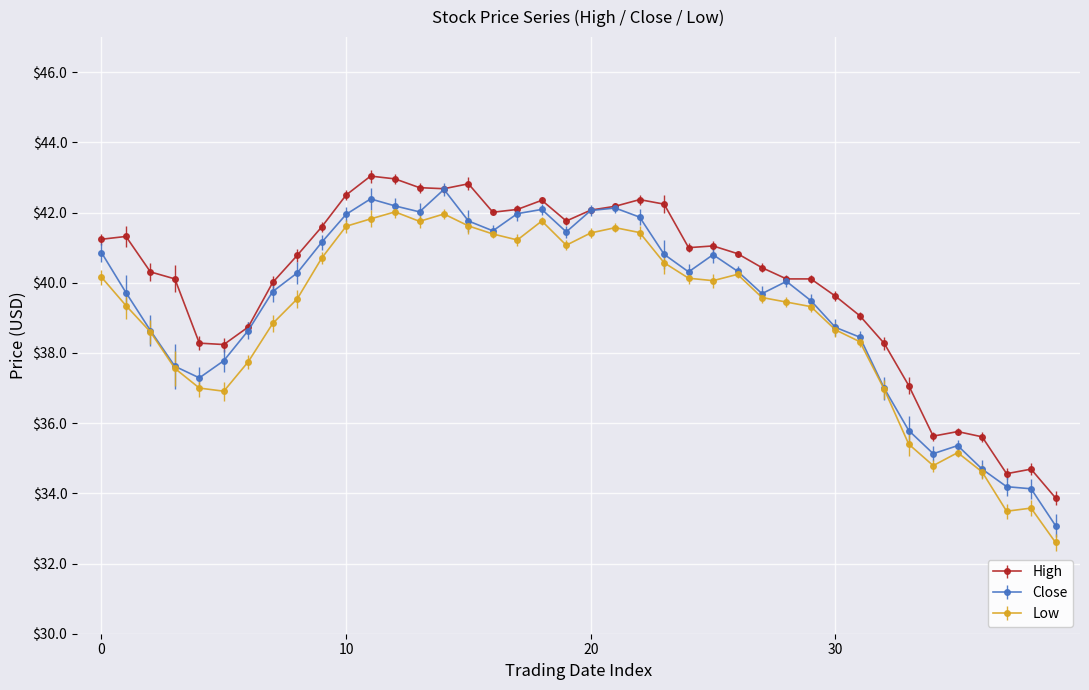

What is the value of the Close point at the 29th from the left?

40.0